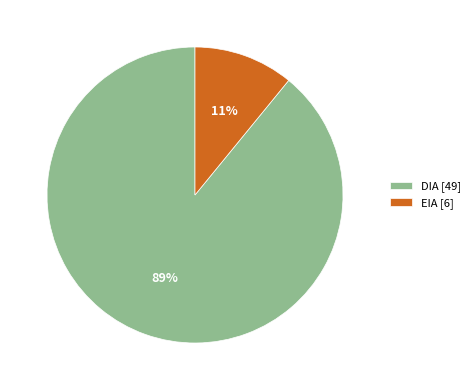

Is it true that DIA [49] is 77% of the pie?

False